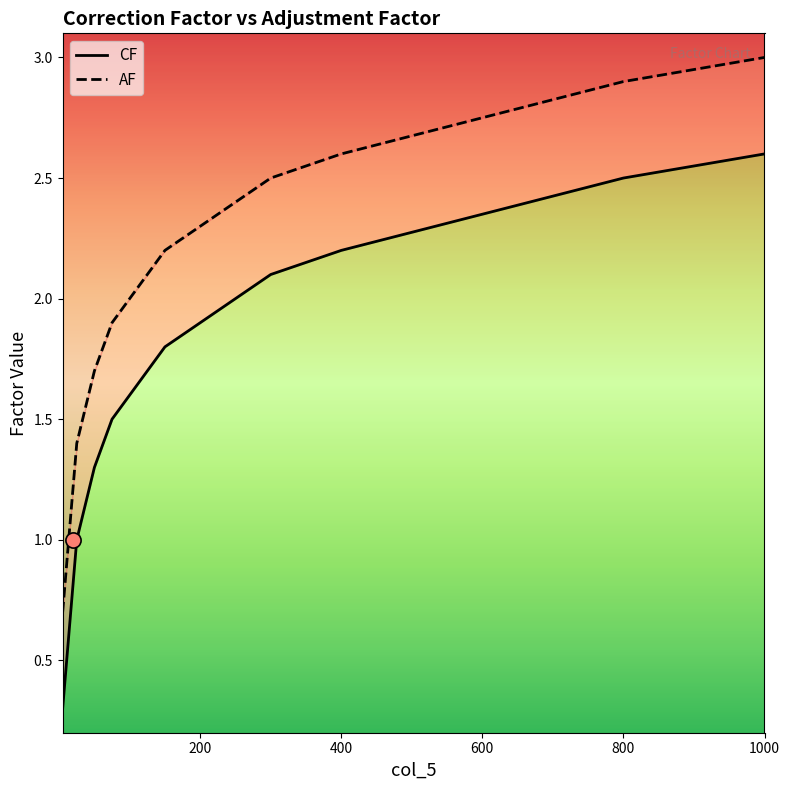

Is the value of CF at 20 greater than the value of AF at 21?

No